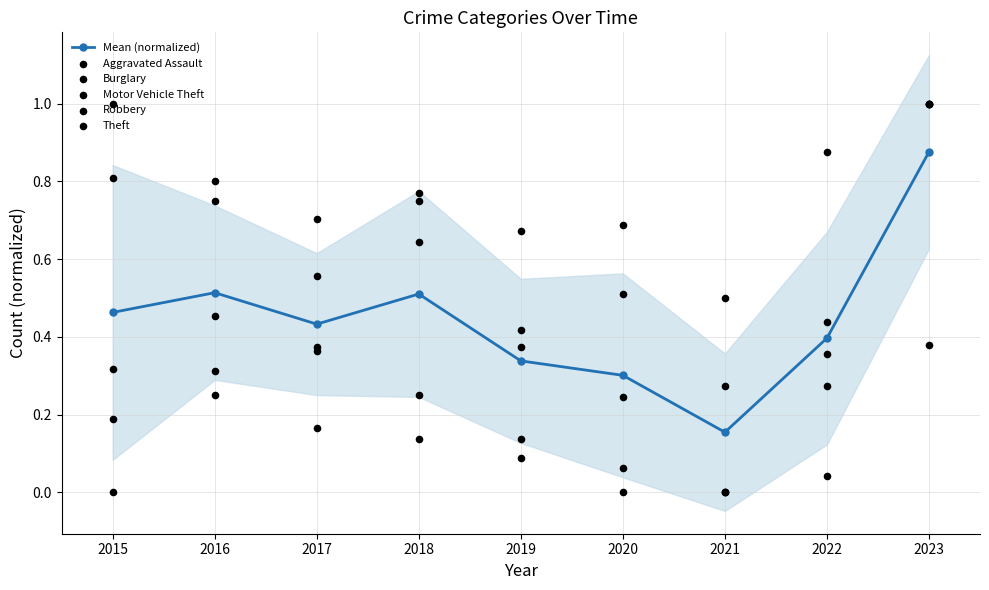

Which series has the largest total across all categories?

Theft